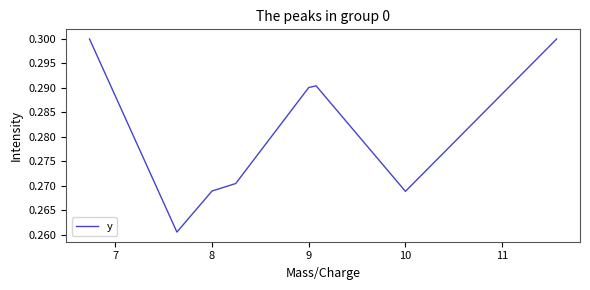

True or false: there are more than 1 points higher than both neighbors.

False